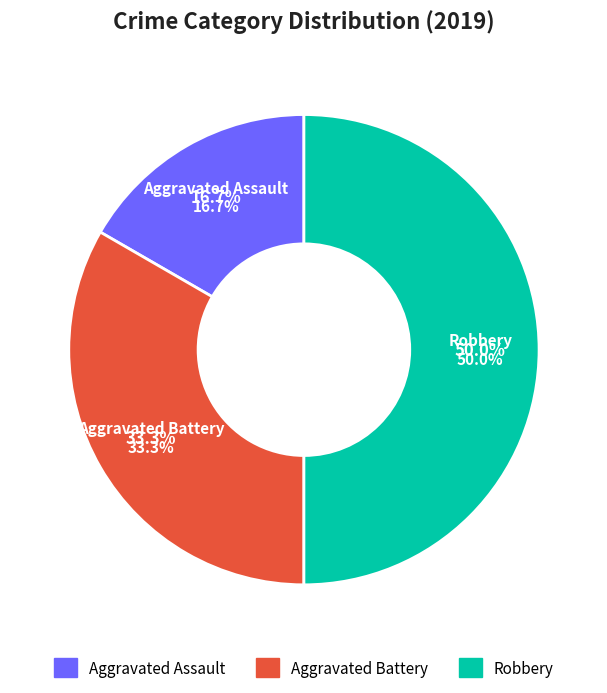

Is it true that Aggravated Assault is 17% of the pie?

True